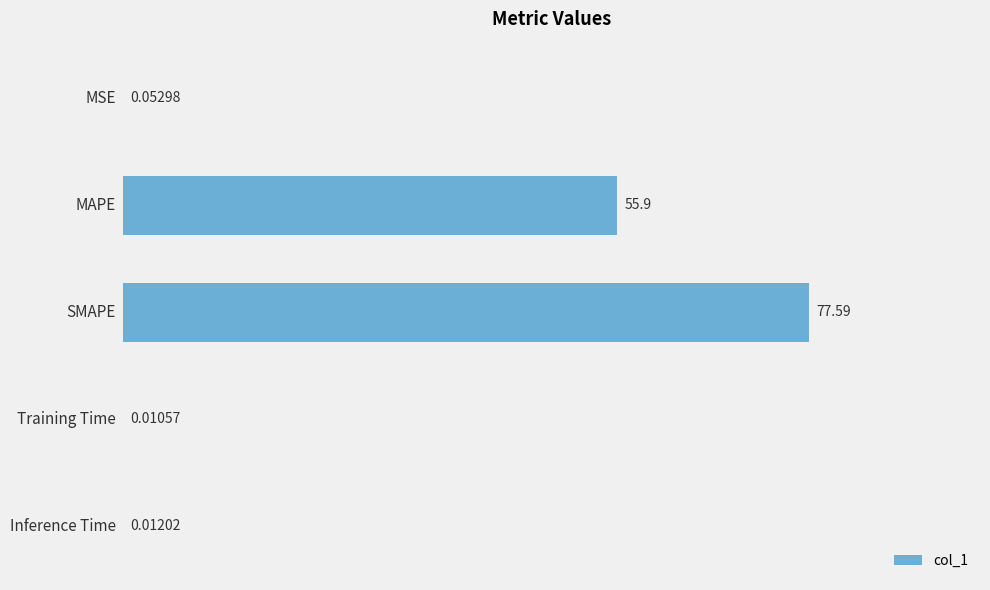

What is the sum of all values?

133.6